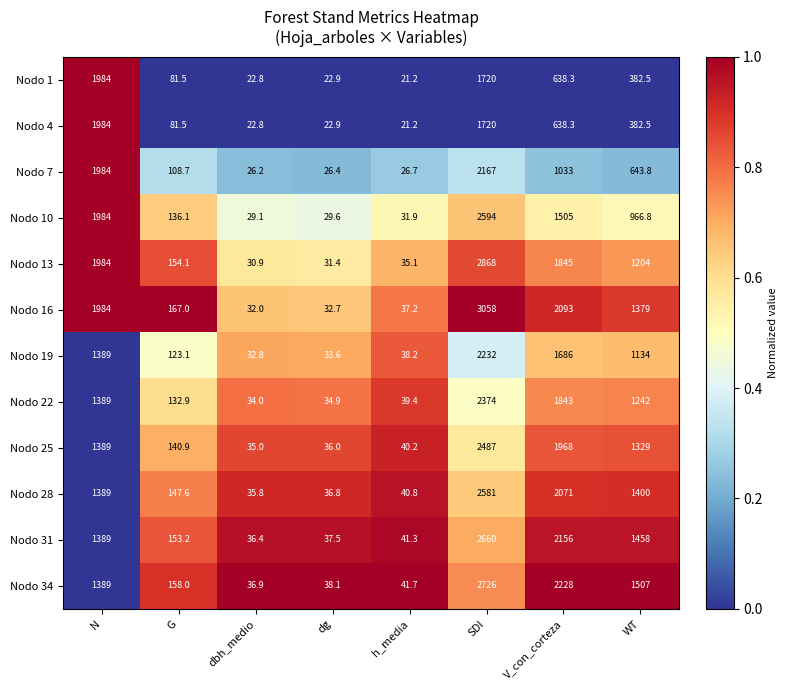

Rank the categories by Nodo 34 value from highest to lowest.

SDI, V_con_corteza, WT, N, G, h_media, dg, dbh_medio